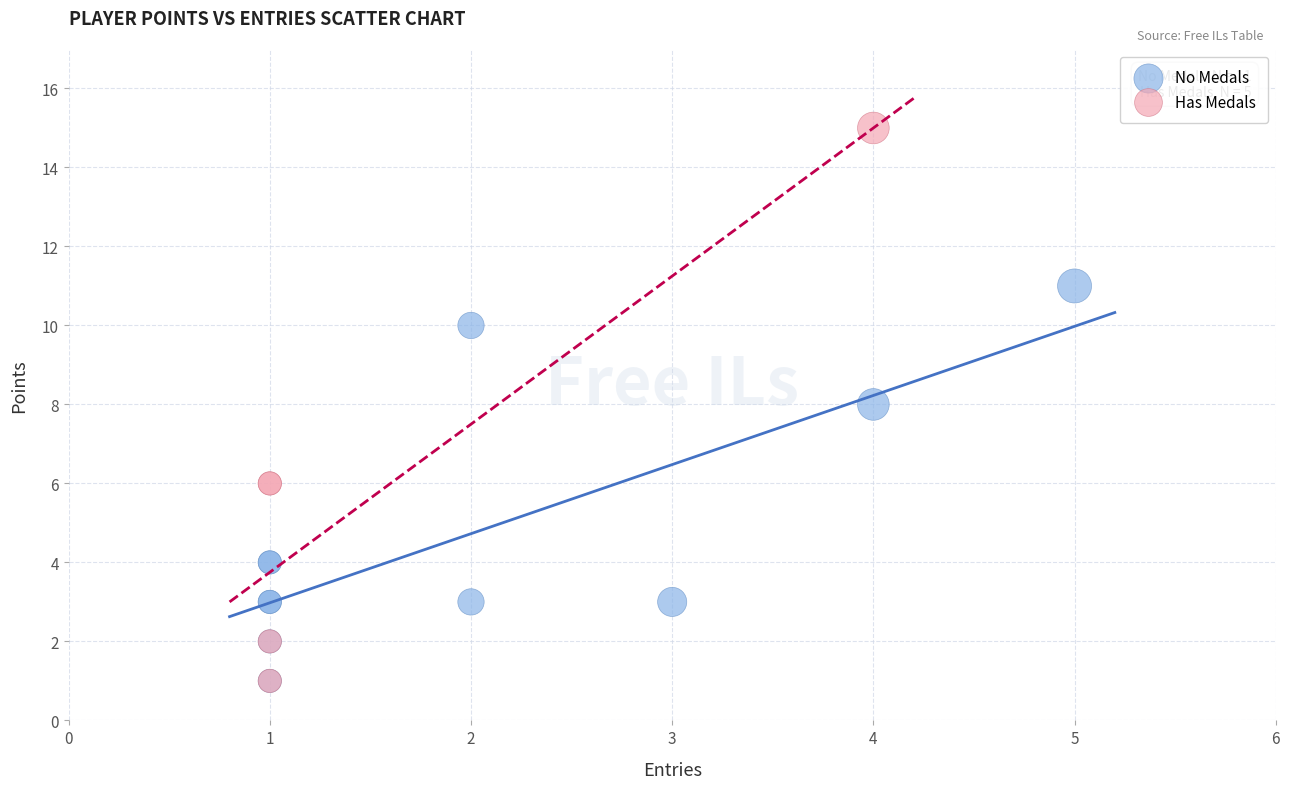

Which series reaches the maximum Y coordinate?

Has Medals